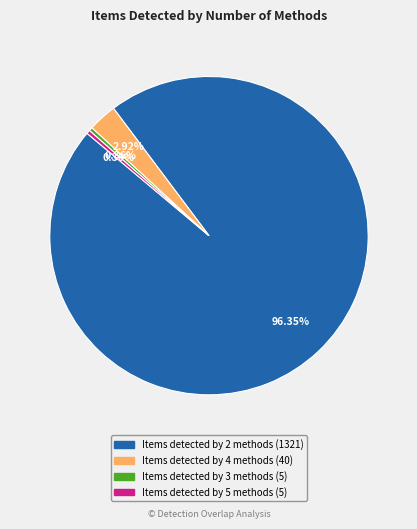

Which category has the biggest portion of the pie?

Items detected by 2 methods